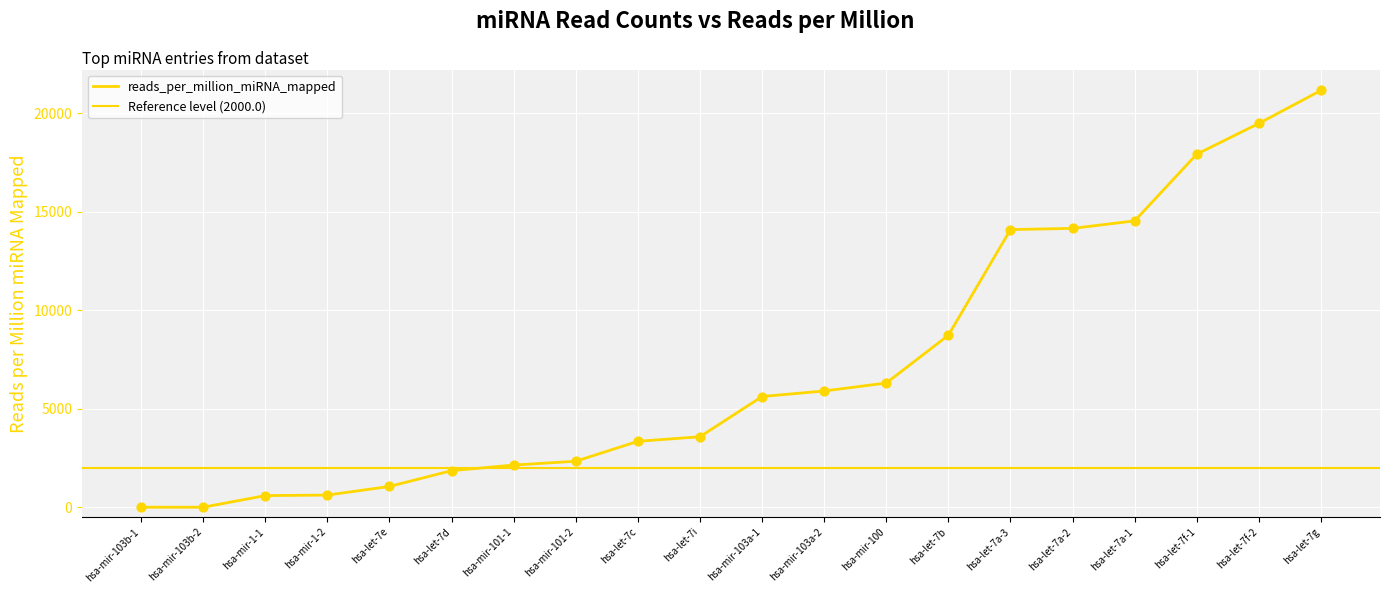

What is the change in value from hsa-let-7d to hsa-let-7f-2?

+17633.6